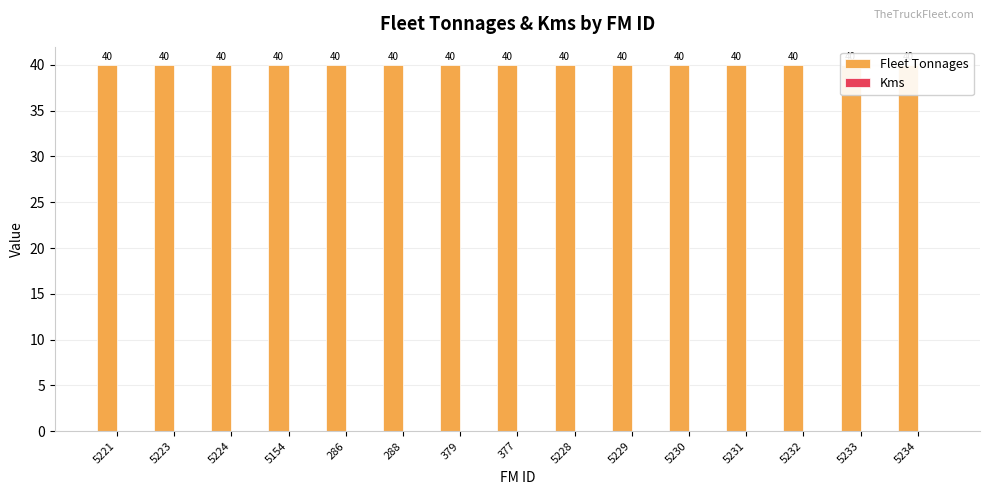

What are all the series names shown in the legend?

Fleet Tonnages, Kms